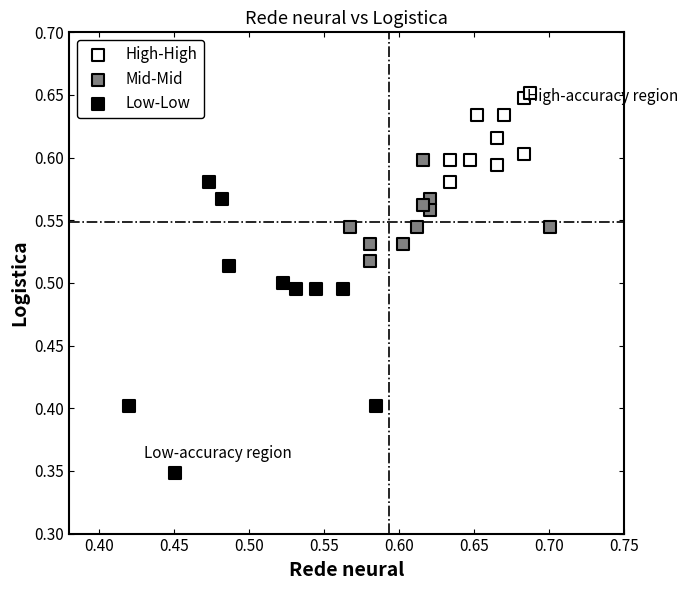

Which series has the widest spread of Y values?

Low-Low